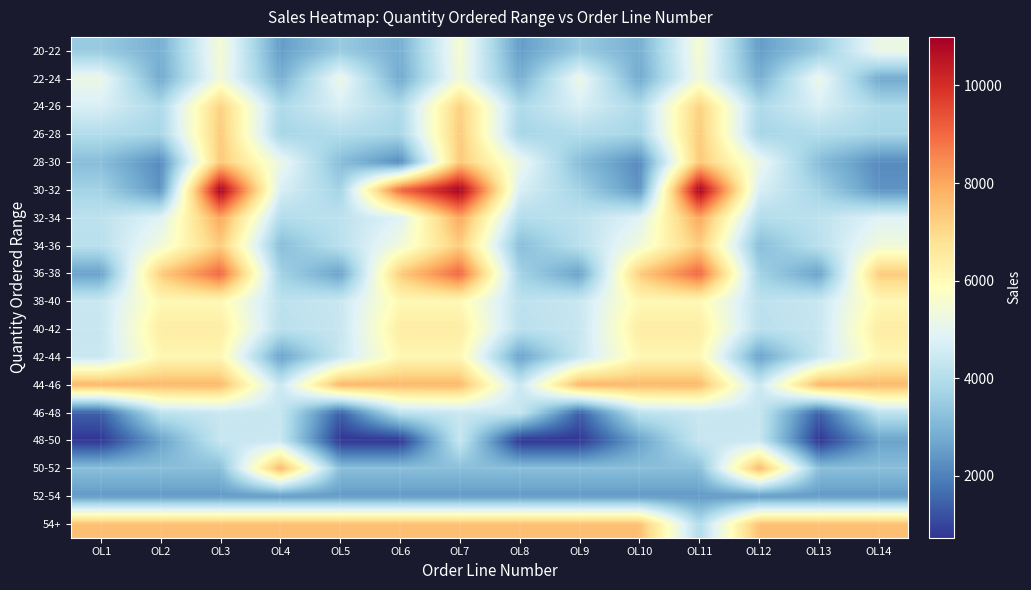

What is the total value across all series at OL11?

112893.8